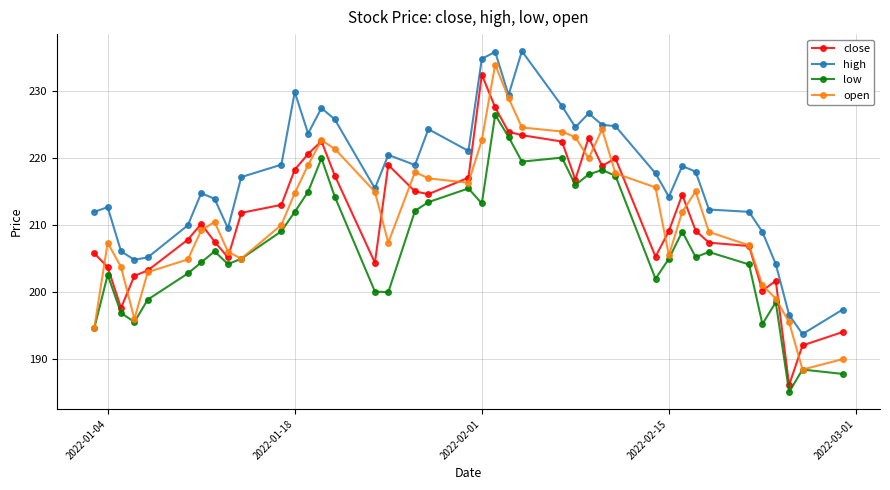

Which series has the largest total across all categories?

high